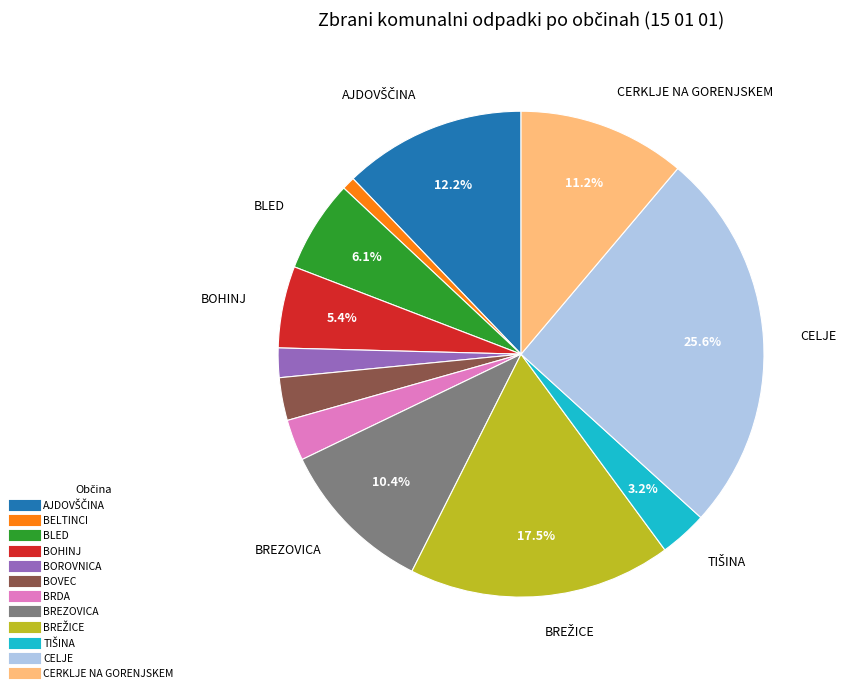

Which category has the smallest portion of the pie?

BELTINCI